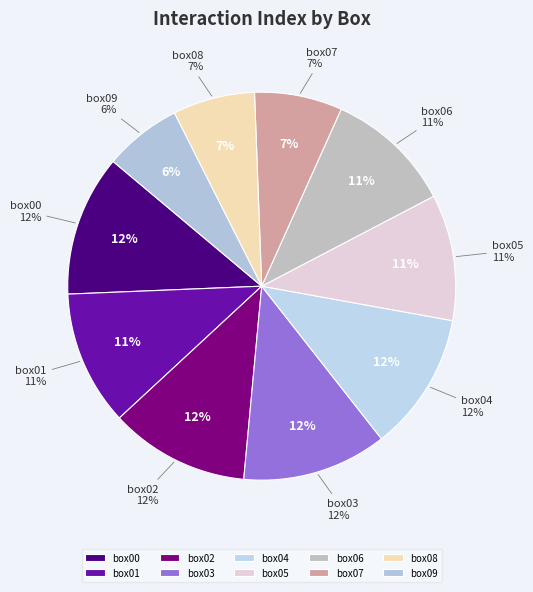

Combined, do box08 and box02 account for over 50%?

No